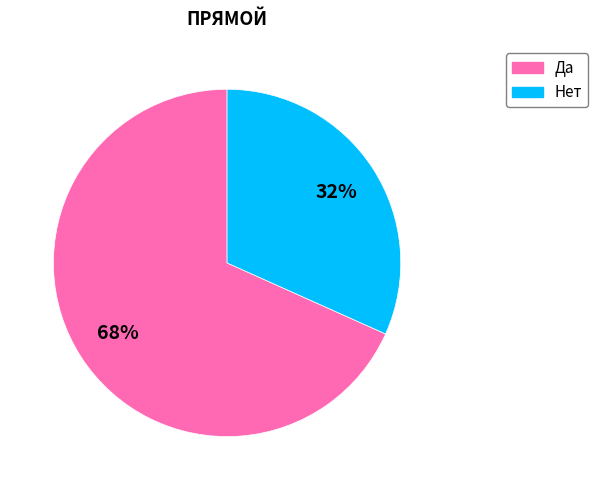

Which category accounts for the majority?

Да